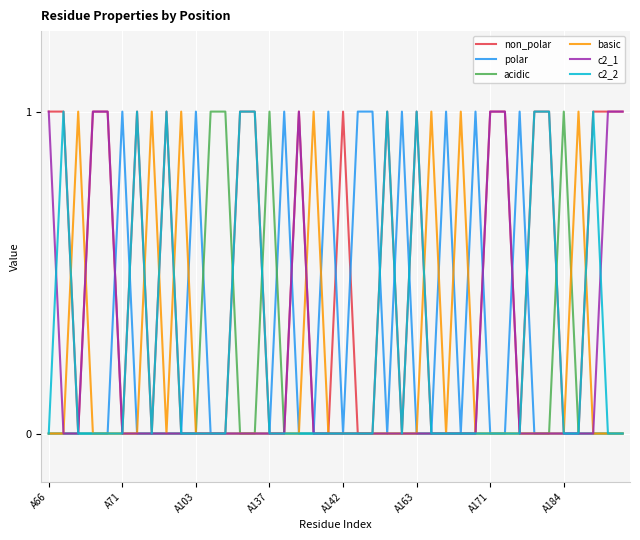

Count the c2_1 values in the range 0 to 1.

40